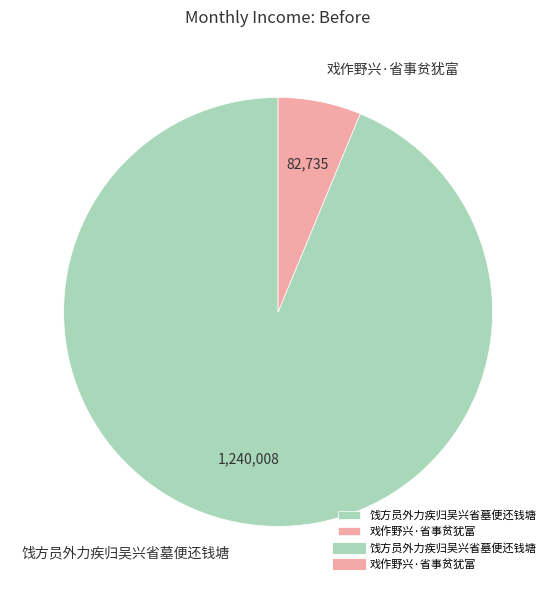

Between 饯方员外力疾归吴兴省墓便还钱塘 and 戏作野兴·省事贫犹富, which is larger?

饯方员外力疾归吴兴省墓便还钱塘